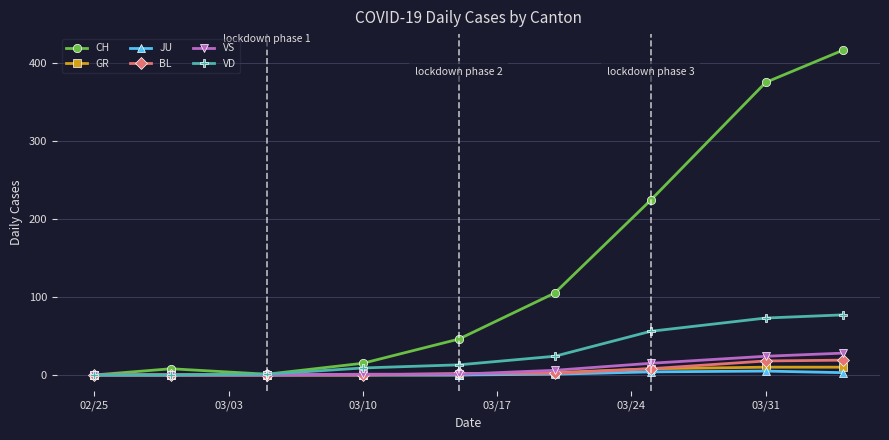

What is the highest value of the BL series?

19